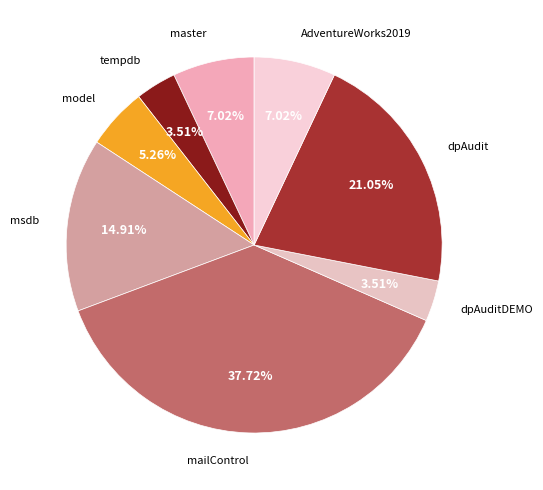

Which category has the smallest portion of the pie?

tempdb